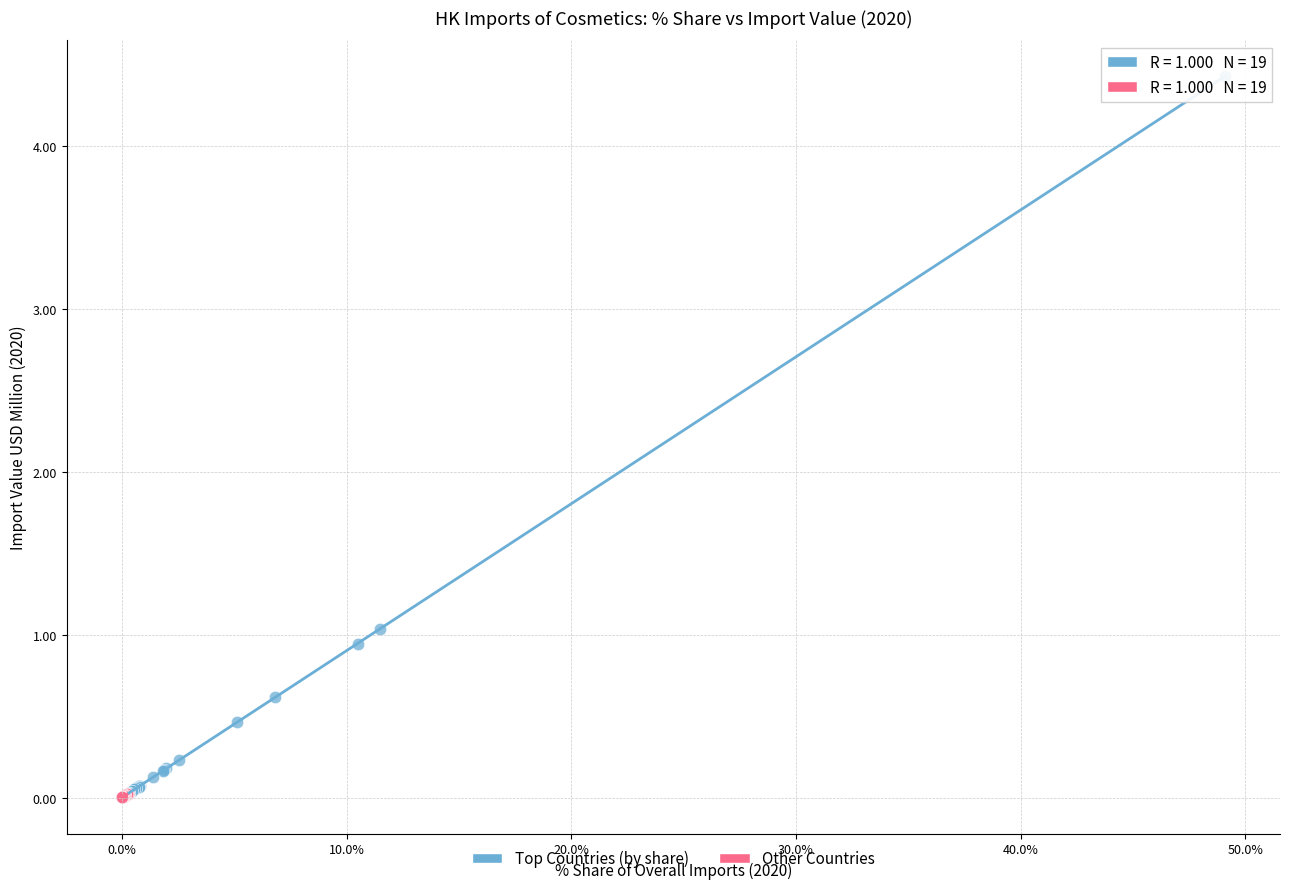

Which series has the widest spread of Y values?

Top Countries (by share)